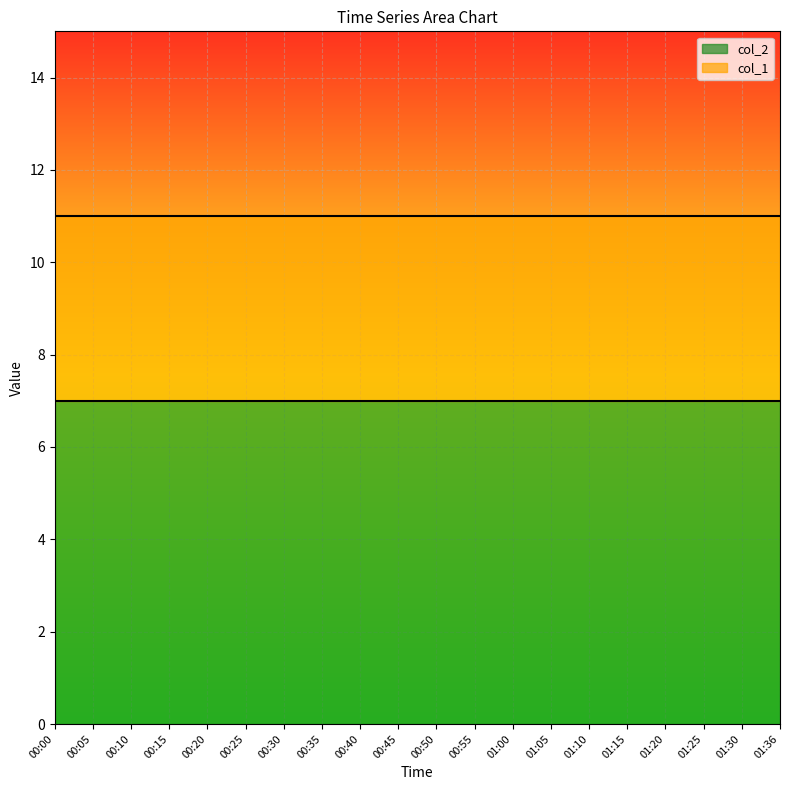

Where is col_2 nearest to the value 7?

00:00